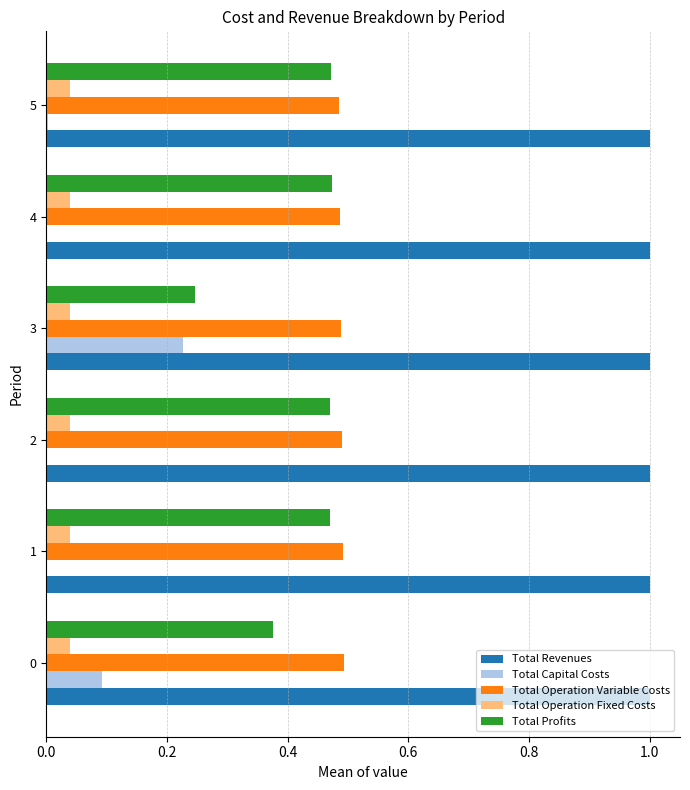

What is the total value across all series at 1?

2.0